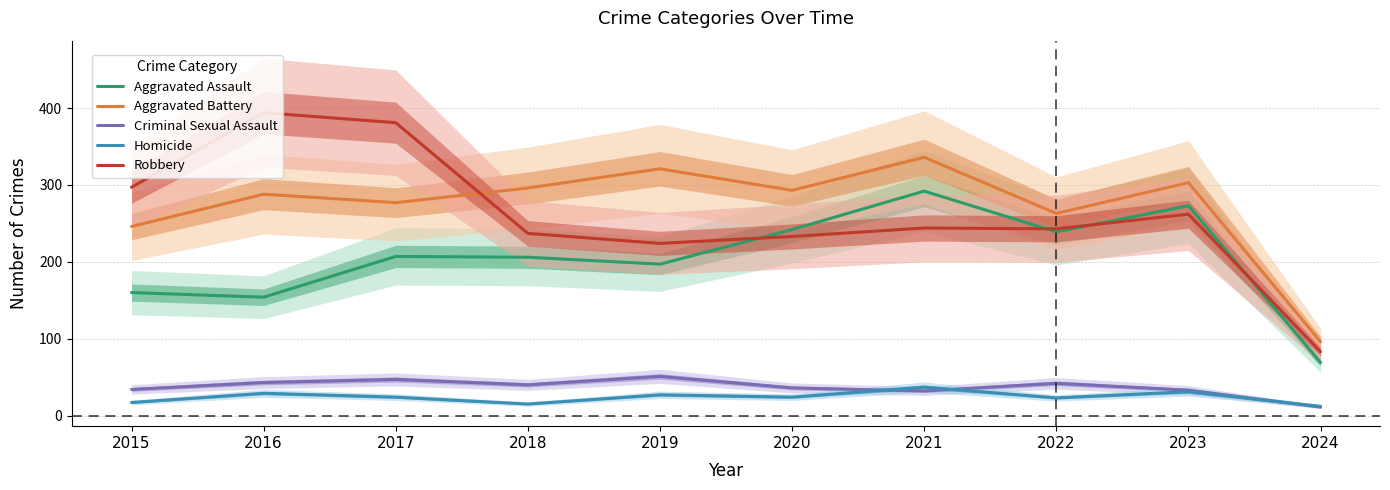

At which label is Homicide closest to 24?

2017